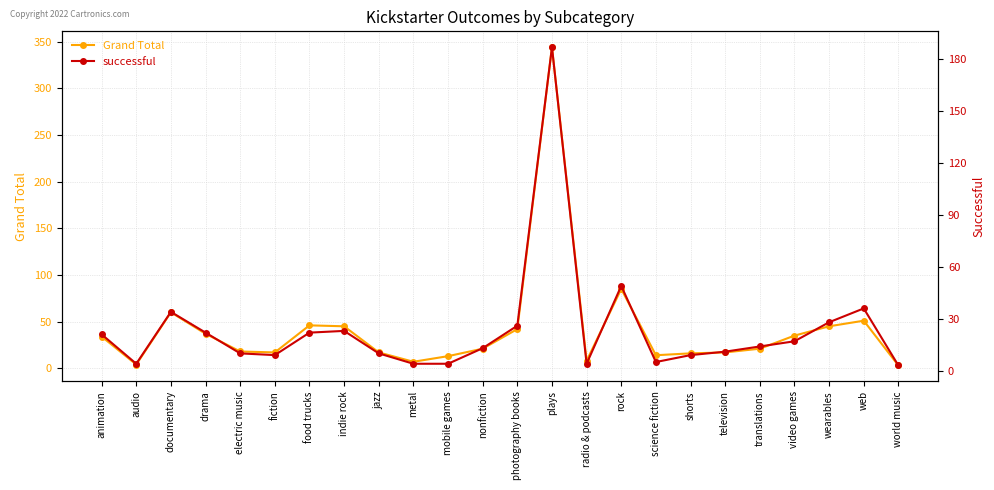

Is the value of Grand Total at radio & podcasts greater than the value of successful at web?

No